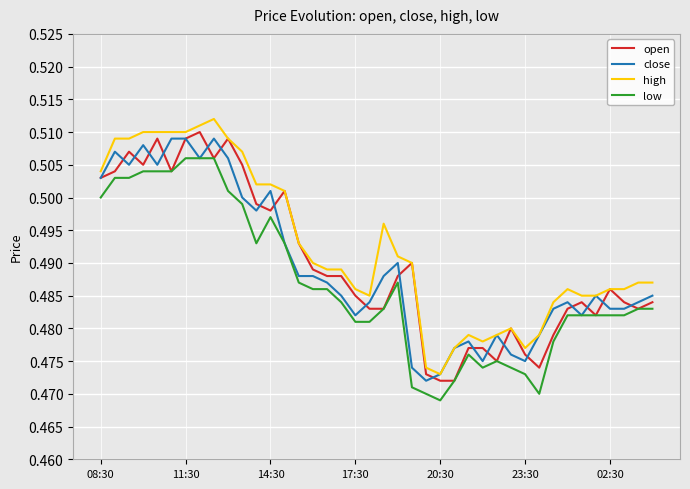

True or false: high and low intersect in this chart.

False